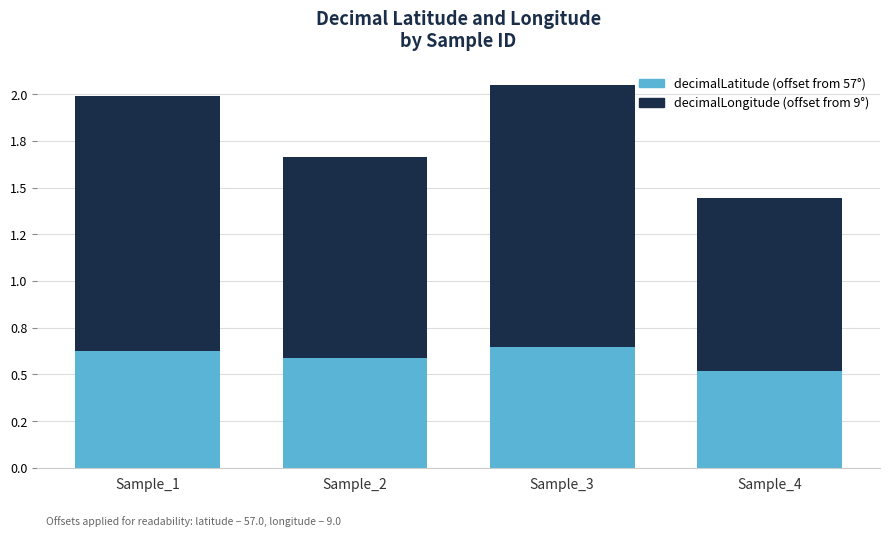

What is the total value across all series at Sample_2?

1.7